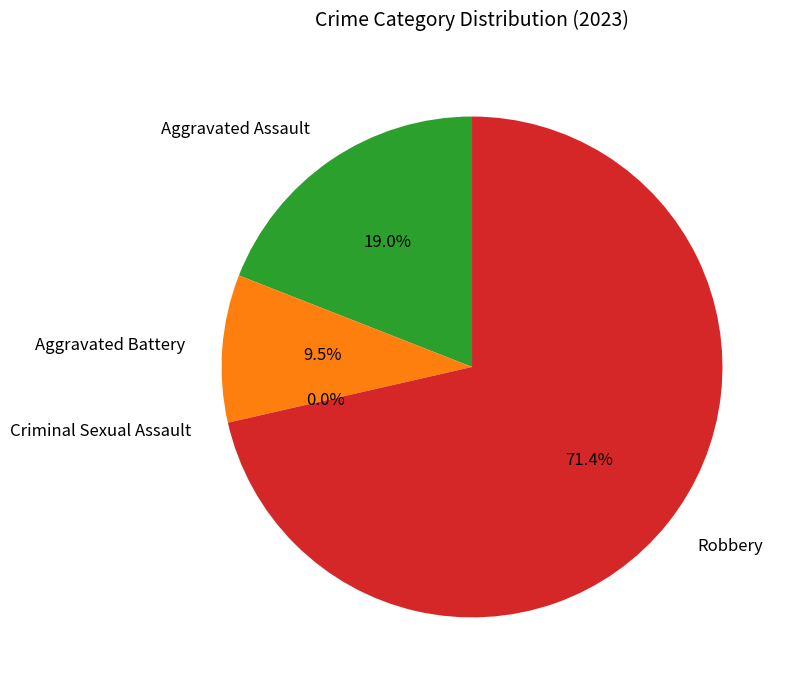

To the nearest percent, what is the difference between the Aggravated Battery and Criminal Sexual Assault slice percentages?

10%